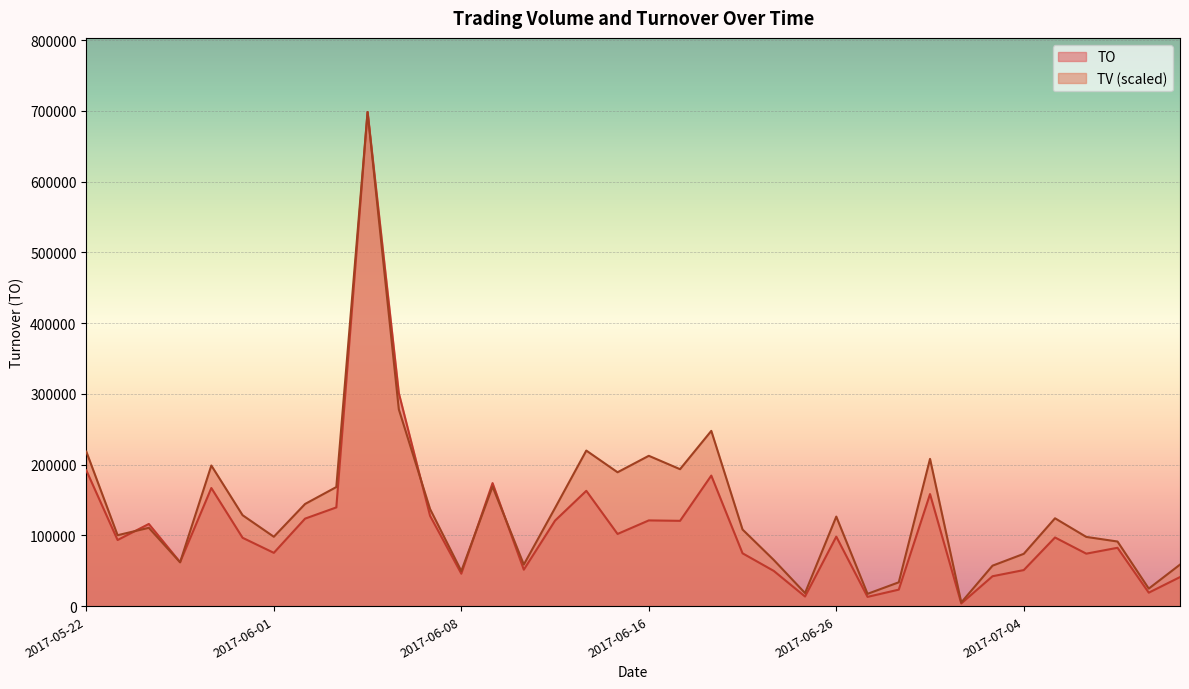

The value of TO at 2017-07-07 is 82500.0. True or false?

True